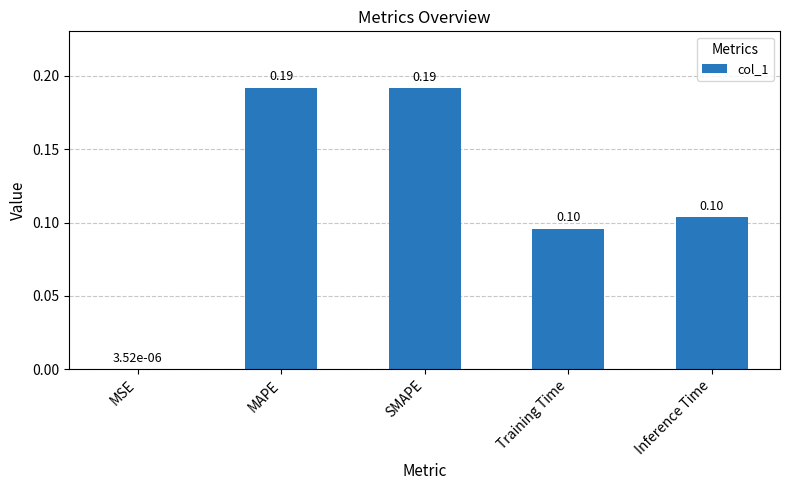

What is the change in value from MSE to Inference Time?

+0.1